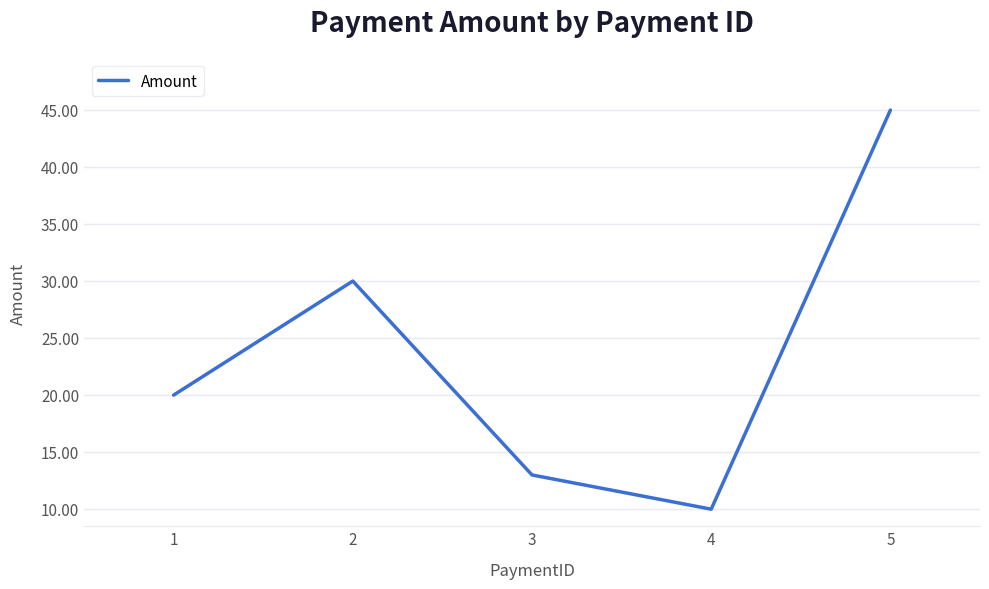

Reading left to right, transcribe all the data shown in this chart.

20.0	30.0	13.0	10.0	45.0